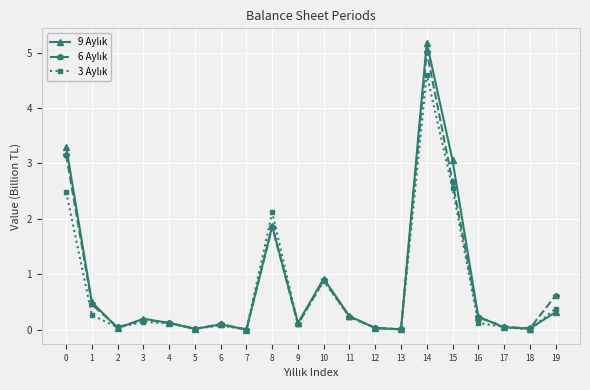

At which category is the sum across all series the highest?

14